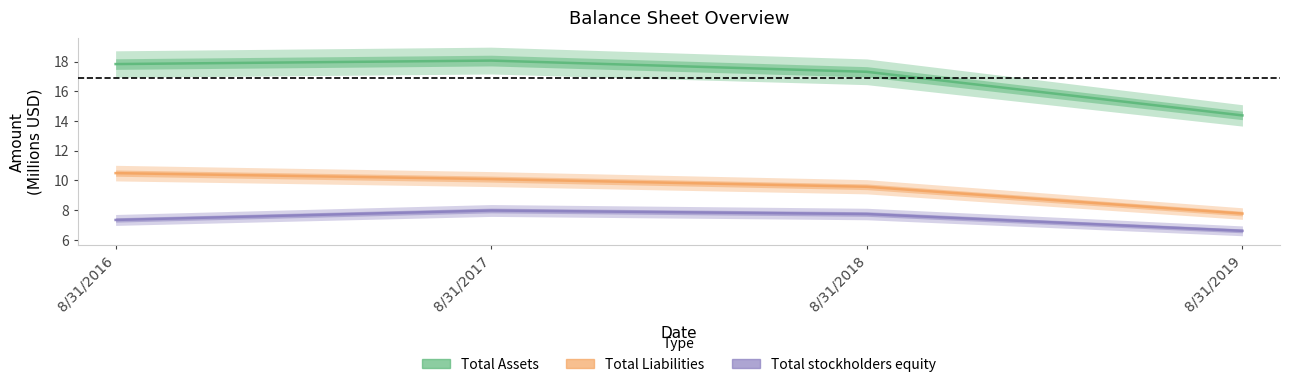

True or false: Total Assets and Total Liabilities cross at least once.

False